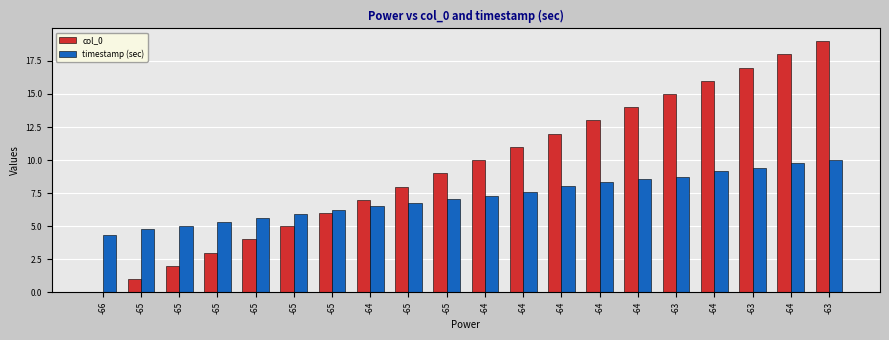

What is the sum of all timestamp (sec) values?

144.4